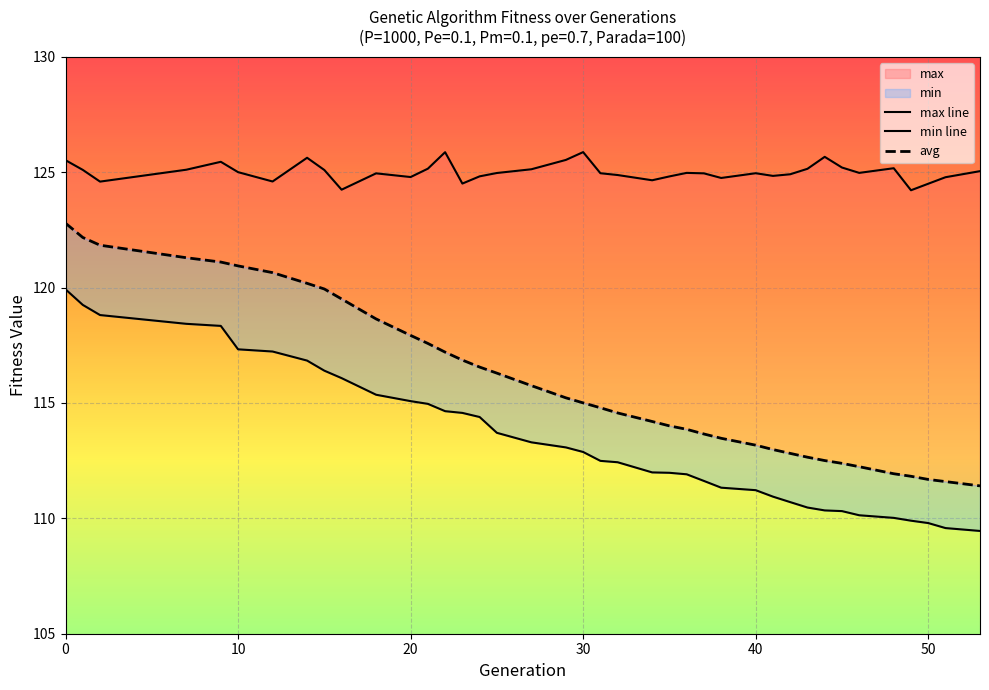

What is the average value of the min series?

113.5